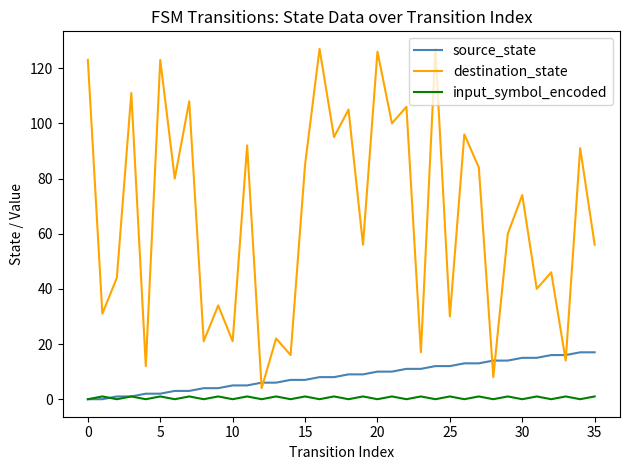

Is this an area chart (filled region under the line)?

No